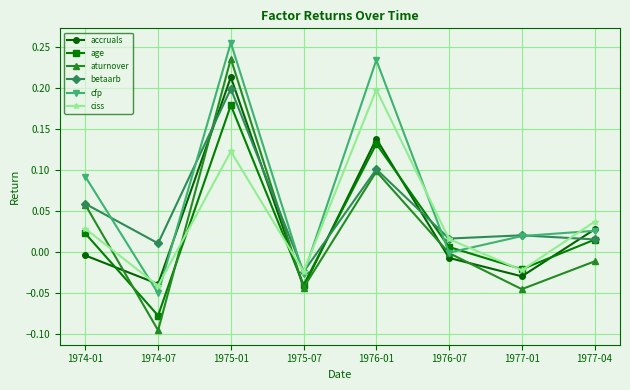

At which category does the chart reach its minimum across all series?

1974-07